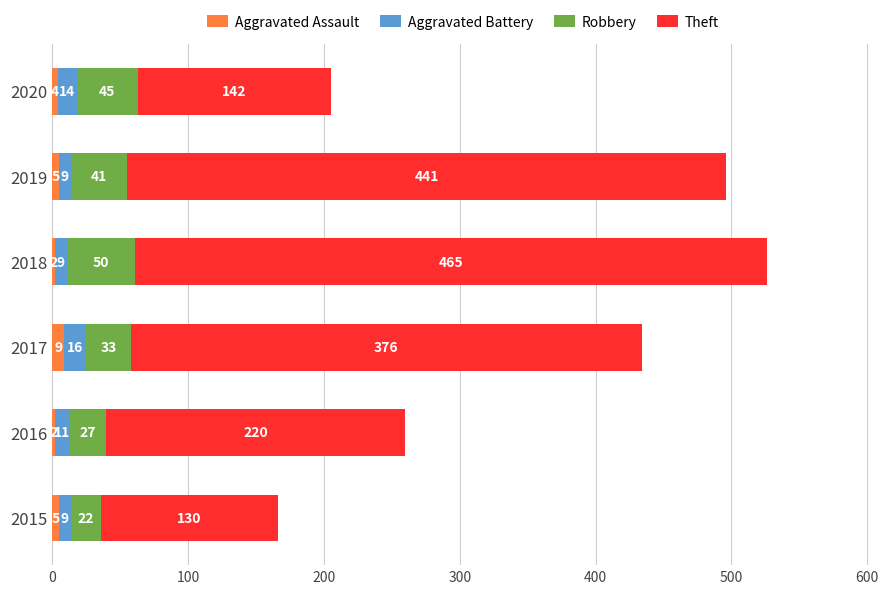

What are all the series names shown in the legend?

Aggravated Assault, Aggravated Battery, Robbery, Theft